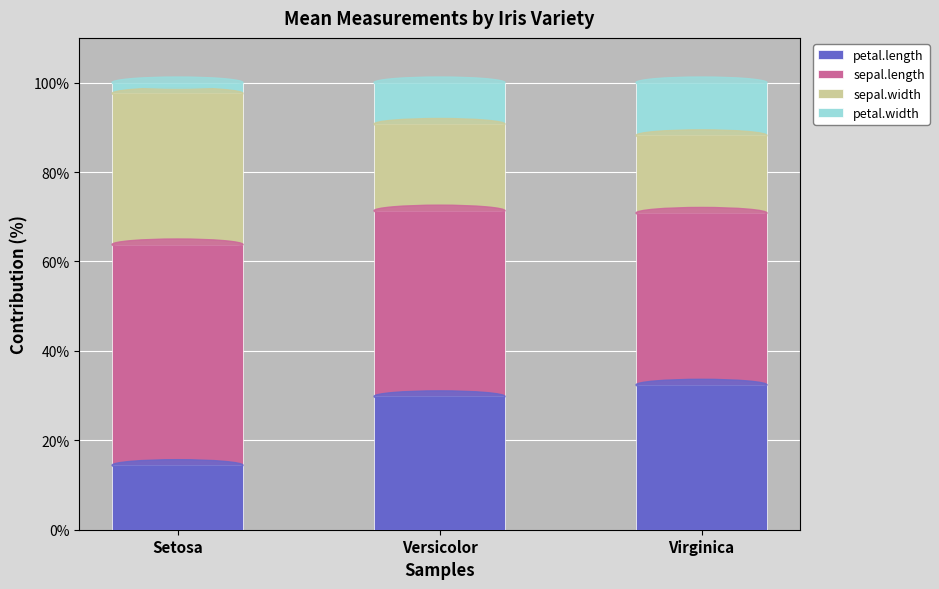

Is it true that petal.length equals 44.0 at Versicolor?

False